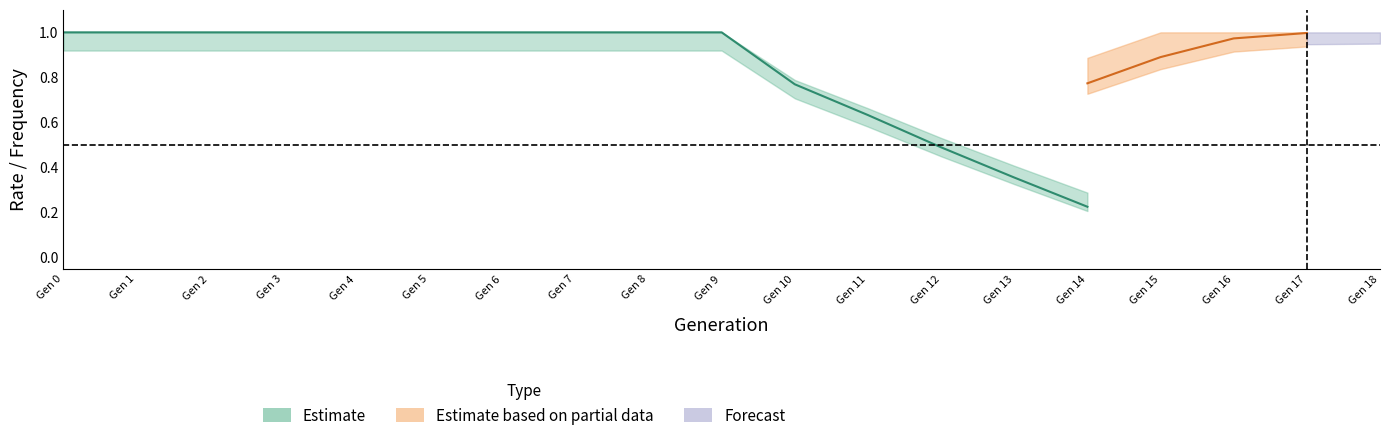

True or false: rate_has_drive has a value of 1.0 at 18.

True